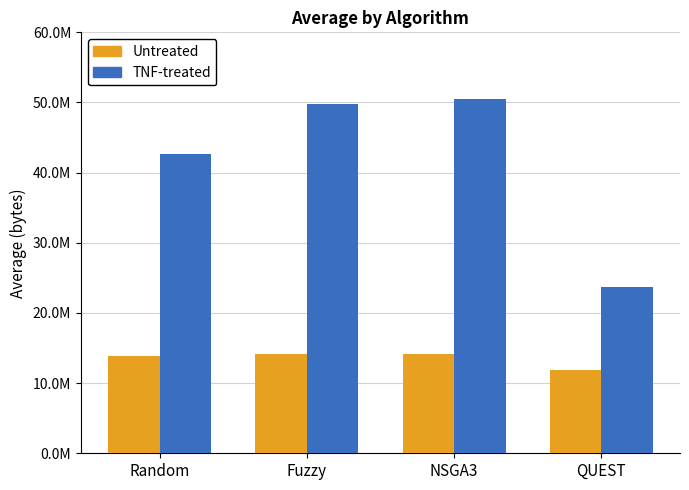

What are all the series names shown in the legend?

Untreated, TNF-treated